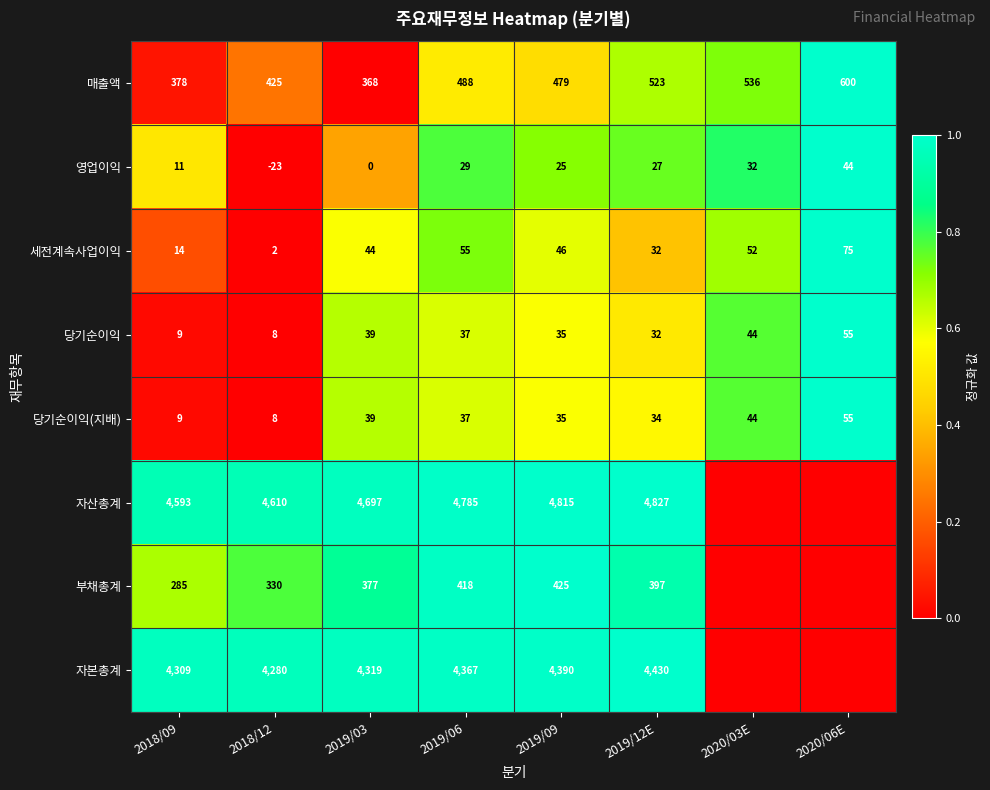

What is the difference between the maximum and minimum values in the 당기순이익 series?

47